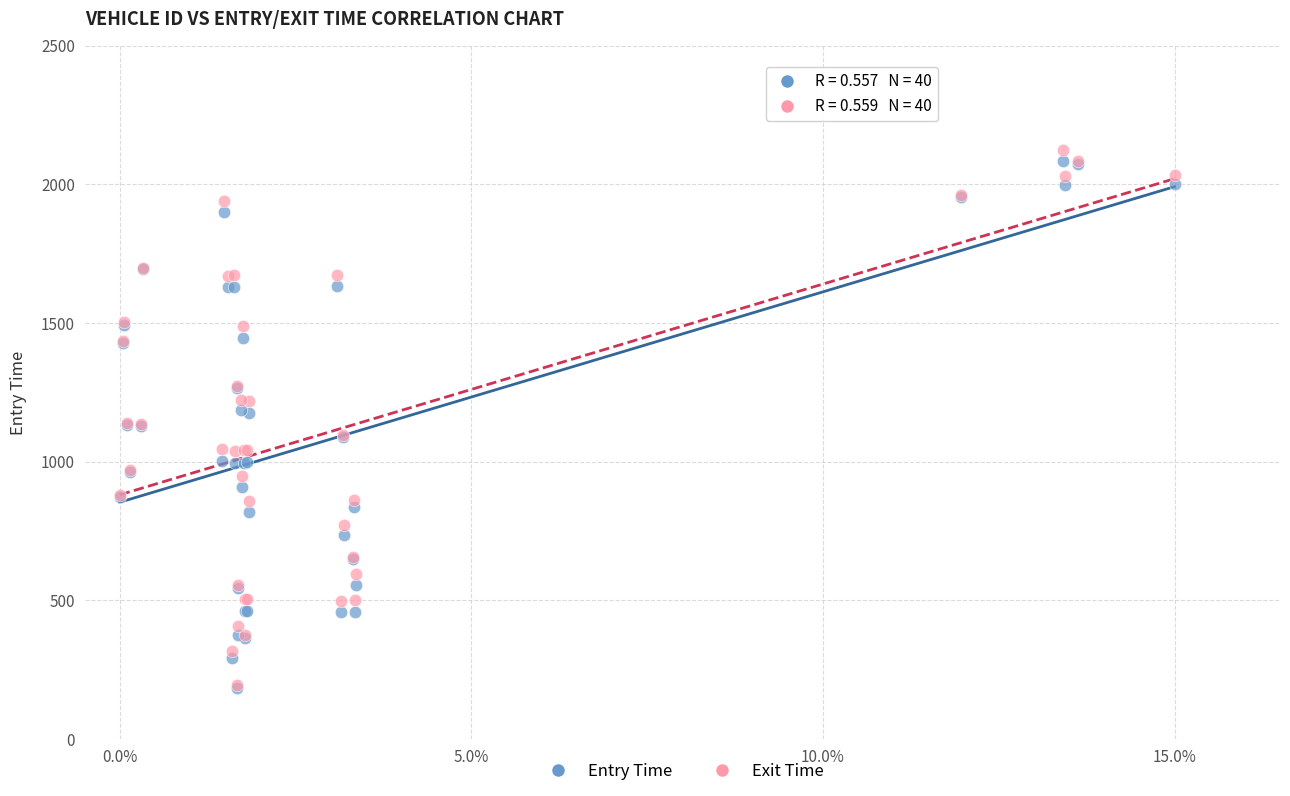

What are all the series names shown in the legend?

Entry Time, Exit Time